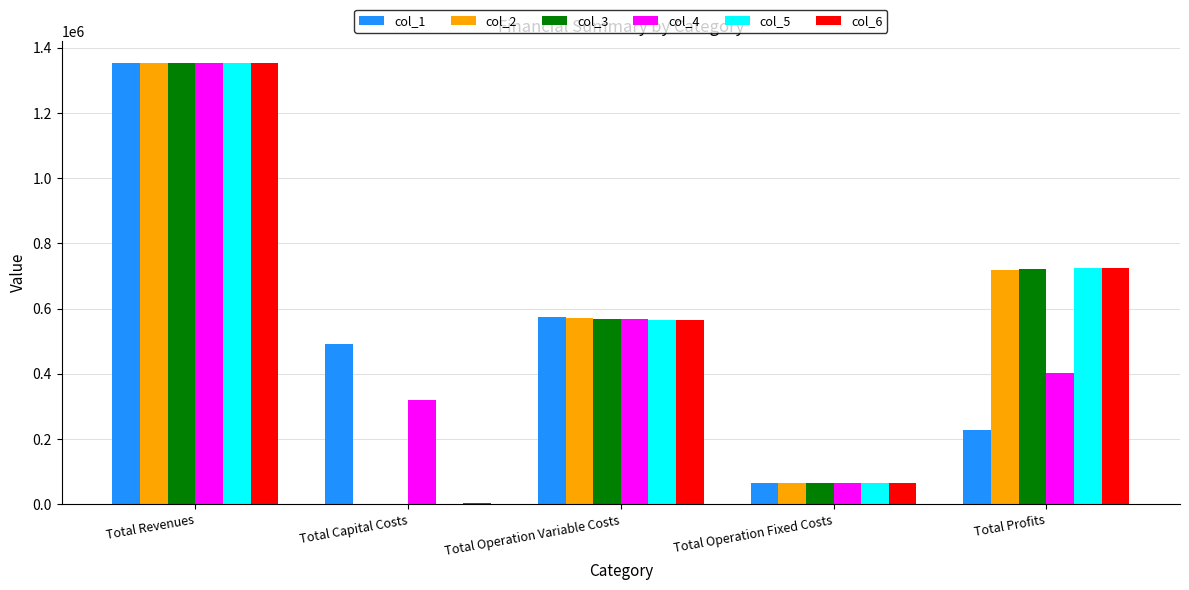

Which series changed the most between Total Revenues and Total Profits?

col_1